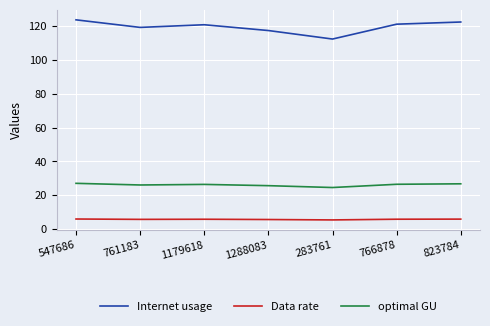

What is the minimum value shown in the chart?

5.4